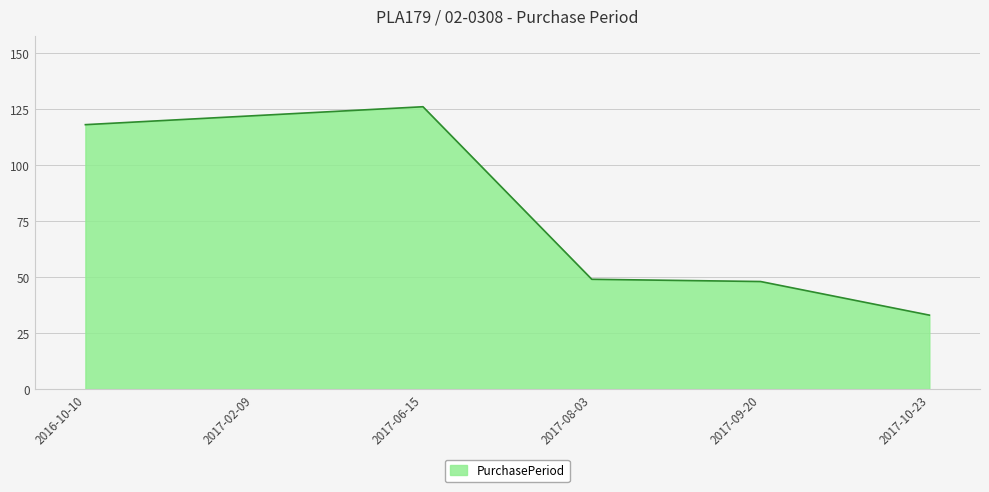

The value at 2016-10-10 is 168. True or false?

False